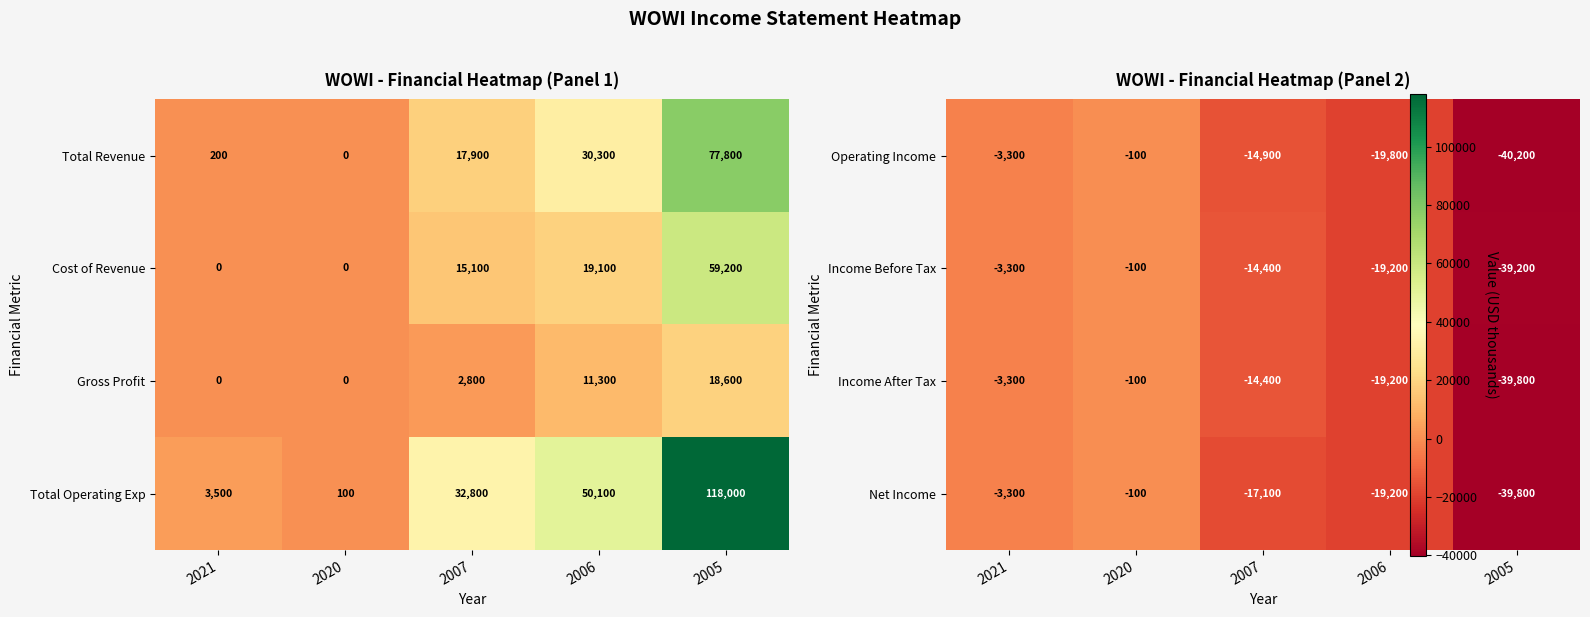

Between 2005 and 2020, which is larger?

2020